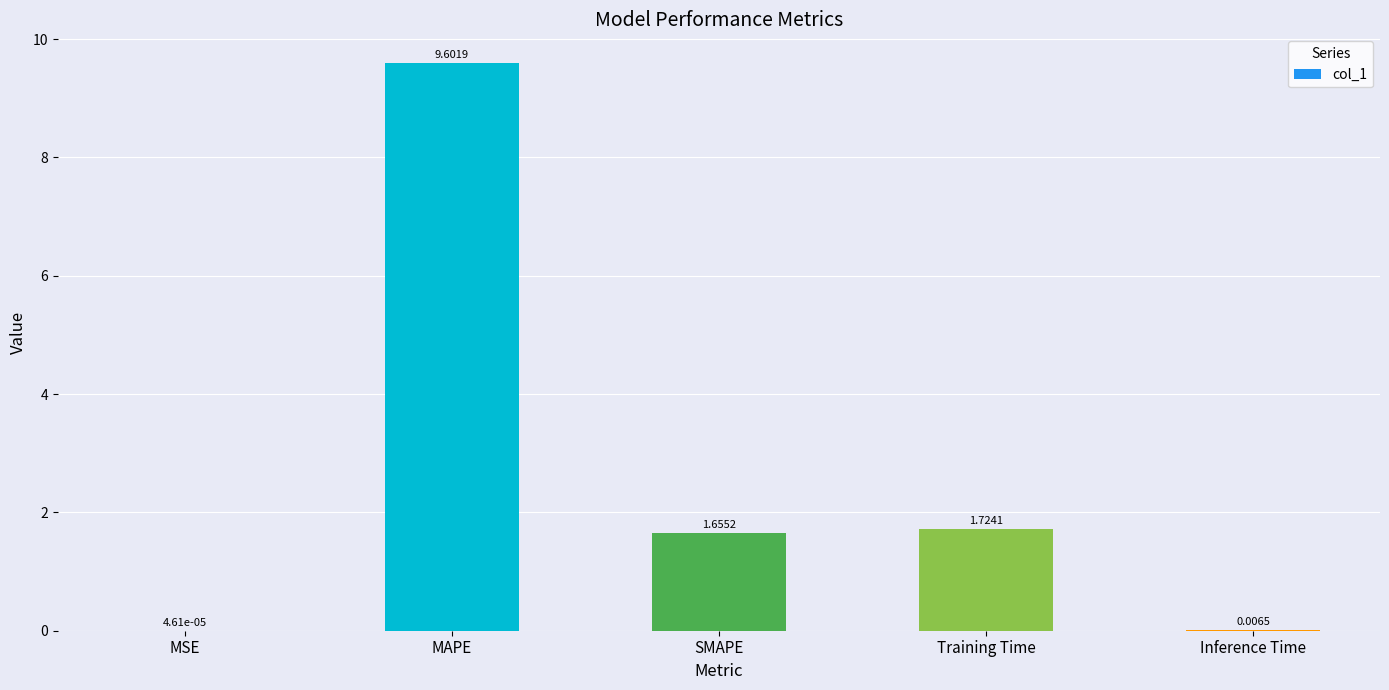

What is the ratio of the value at MAPE to the value at Training Time?

5.6